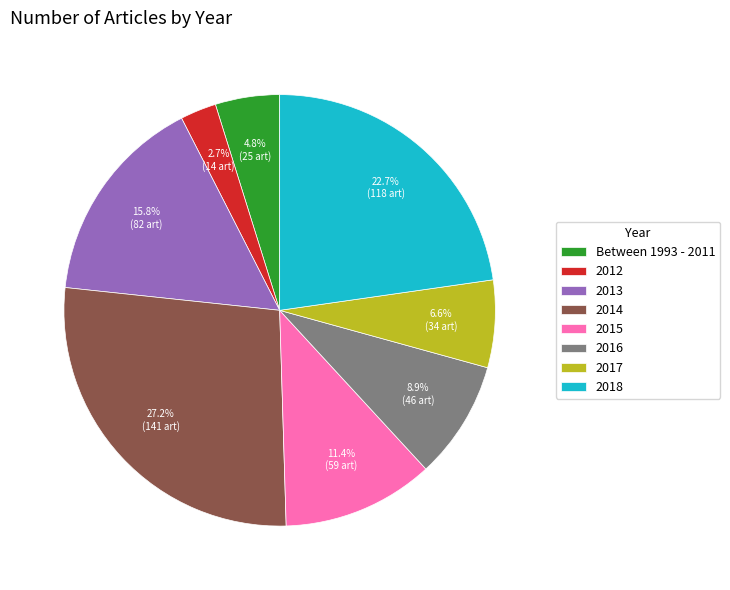

To the nearest percent, what percentage of the pie is 2014?

27%